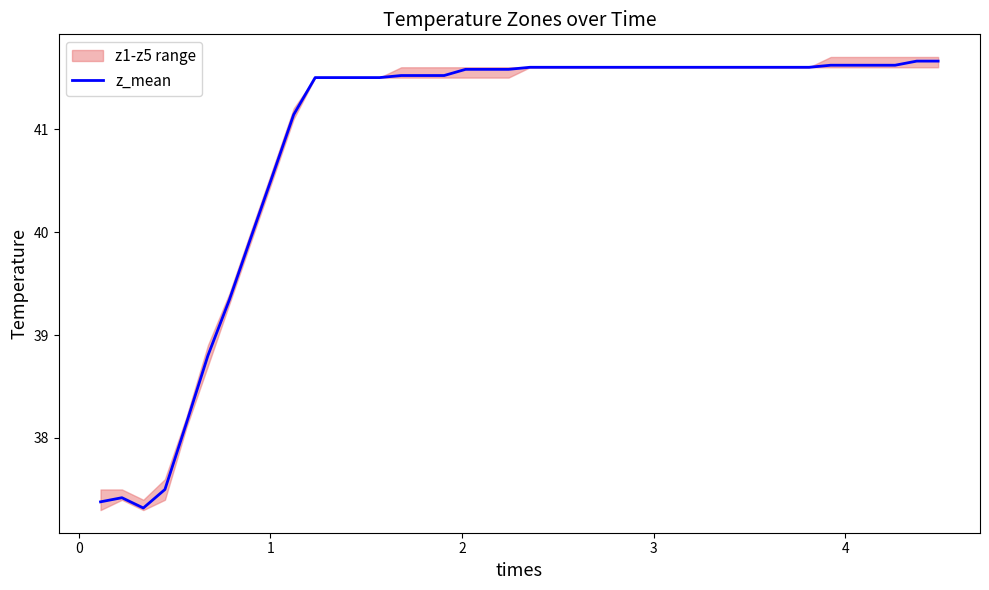

What is the maximum value for z_mean?

41.7